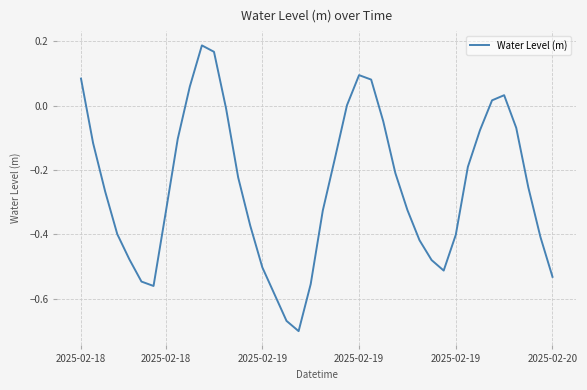

What is the difference between the maximum and minimum values?

0.9